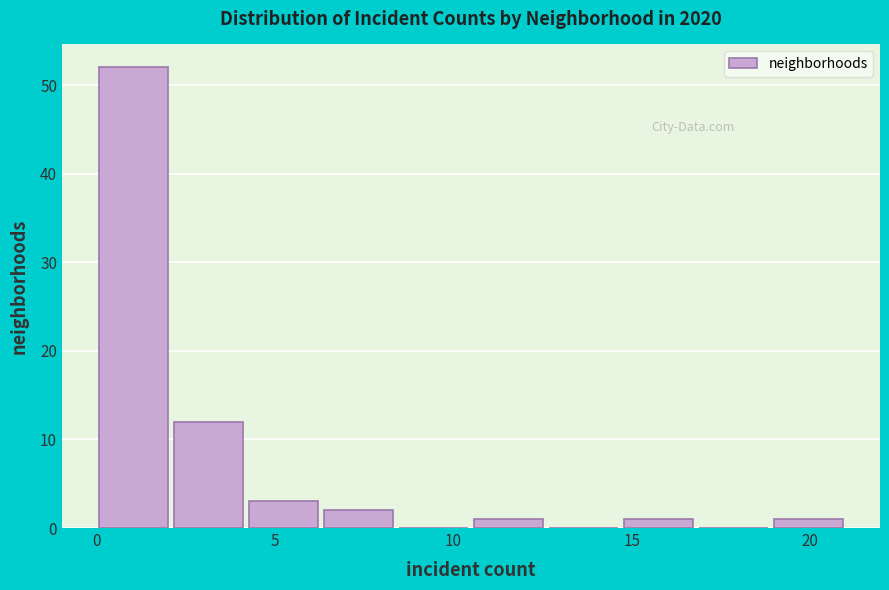

Reading left to right, transcribe this chart: for each bar, give the range it covers on the x-axis and its height. Neither the bar edges nor the heights are printed on the chart, so give them approximately, as read against the axes.

0.0 to 2.1: 52
2.1 to 4.2: 12
4.2 to 6.3: 3
6.3 to 8.4: 2
8.4 to 10.5: 0
10.5 to 12.6: 1
12.6 to 14.7: 0
14.7 to 16.8: 1
16.8 to 18.9: 0
18.9 to 21.0: 1